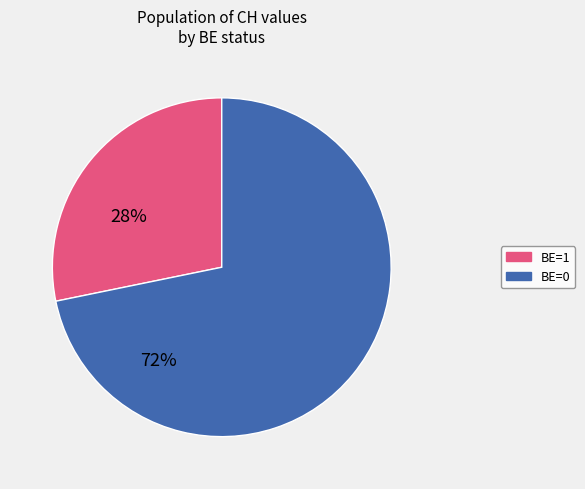

Does any single category account for the majority?

Yes